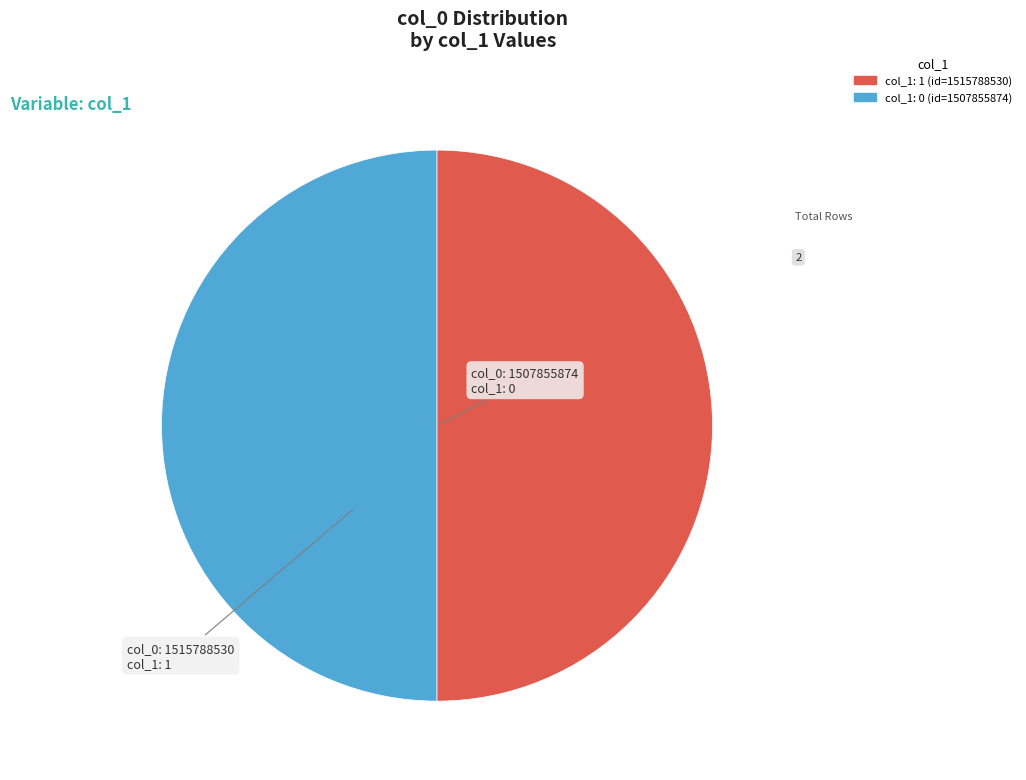

Which slice is the smallest?

1507855874